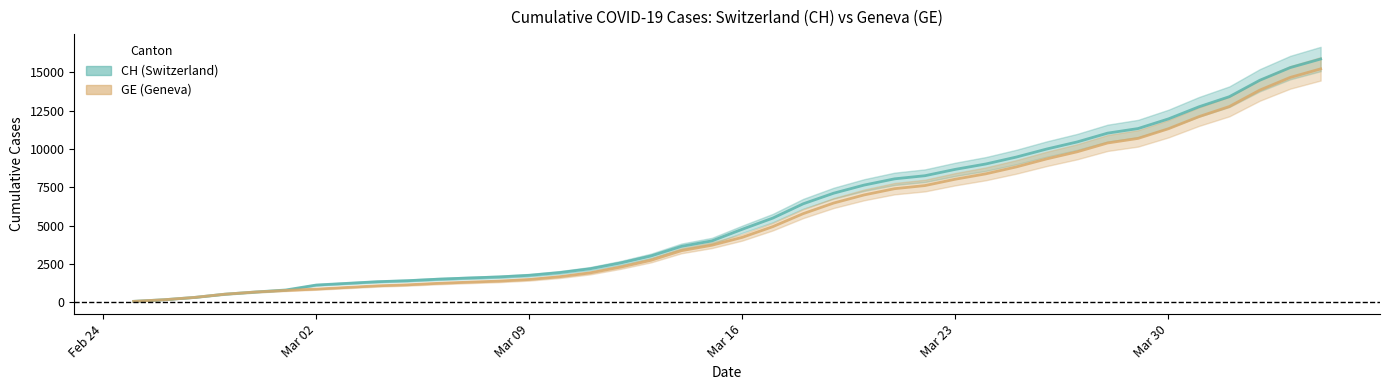

What is the smallest value displayed?

73